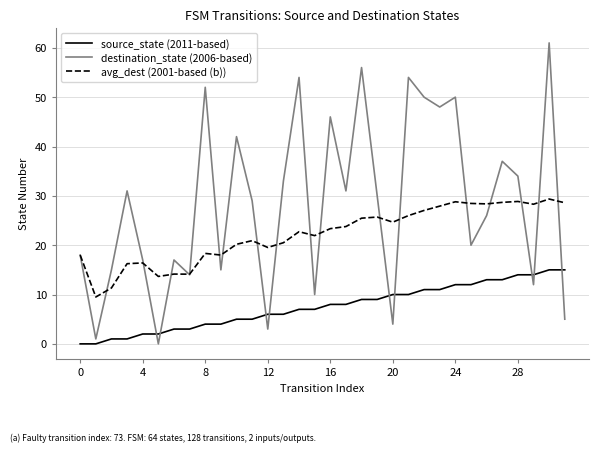

Rank the series by their maximum value, from lowest to highest.

source_state (2011-based), avg_dest (2001-based (b)), destination_state (2006-based)